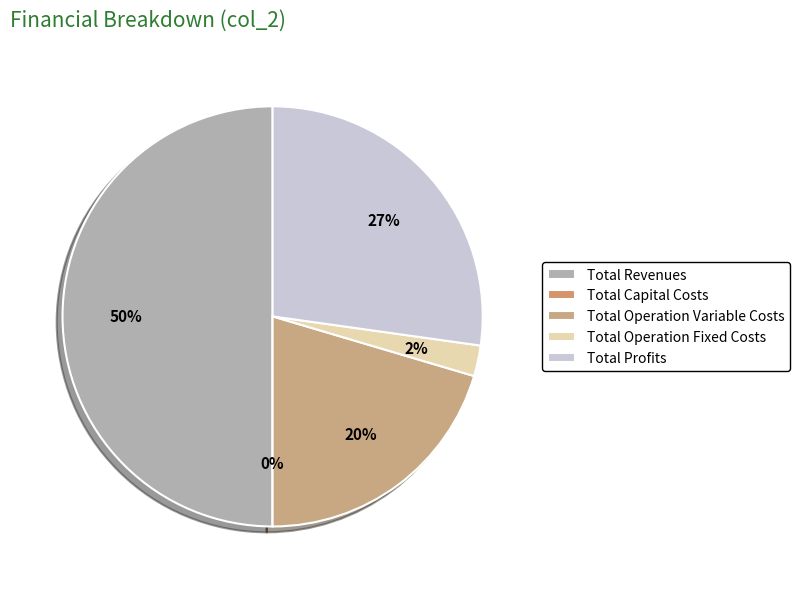

Between Total Revenues and Total Operation Fixed Costs, which is larger?

Total Revenues